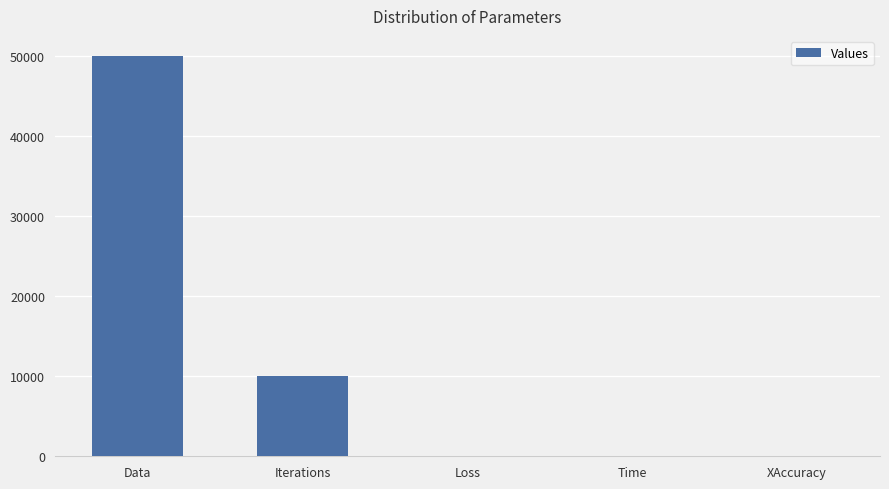

Where is the data nearest to the value 25000?

Iterations